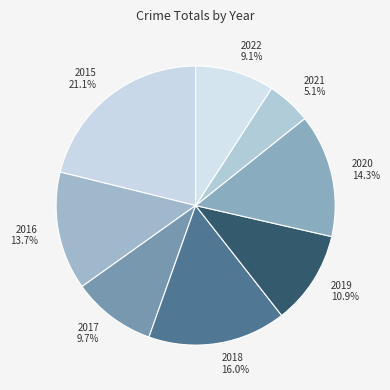

To the nearest percent, what is the average slice percentage?

12%